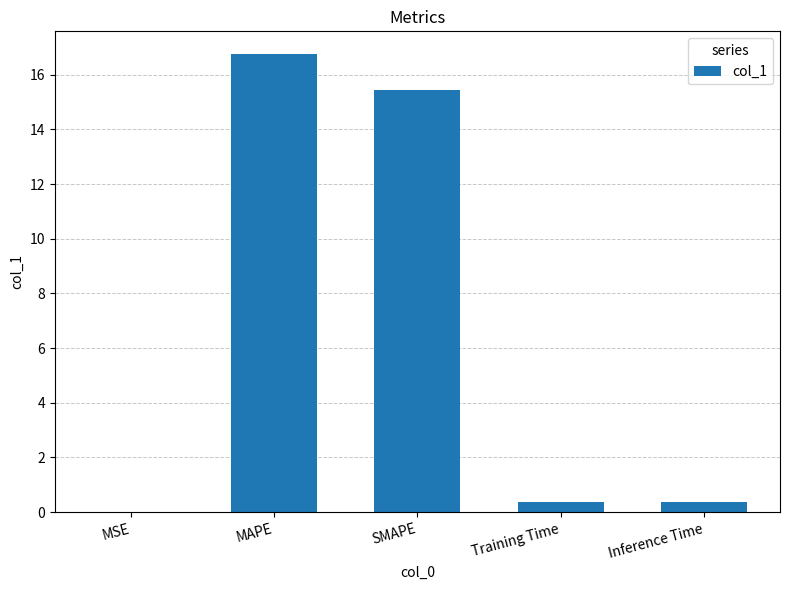

What is the approximate value at Inference Time?

0.4